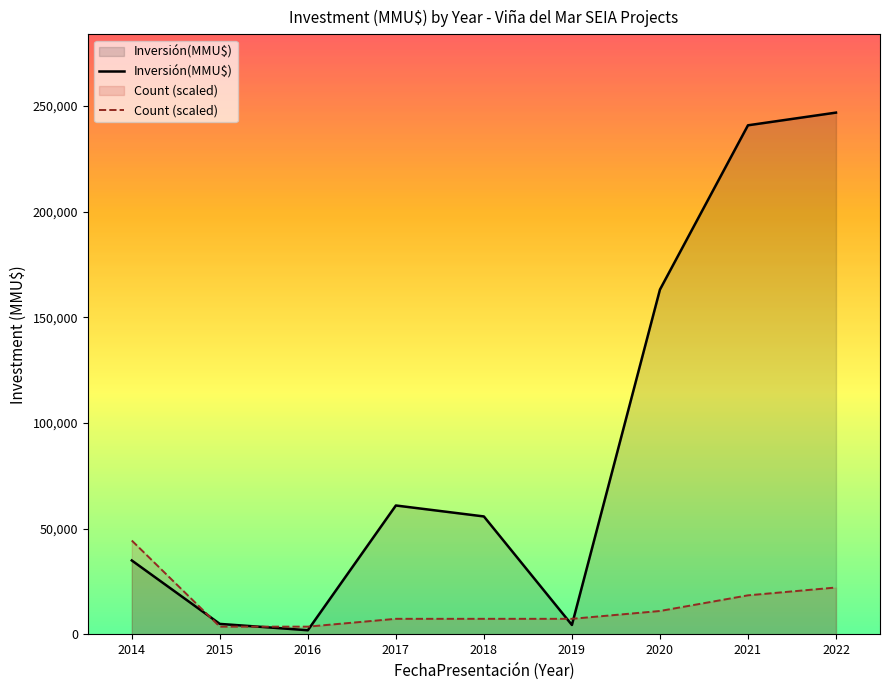

The value of Count (scaled) at 2017 is 3618. True or false?

False